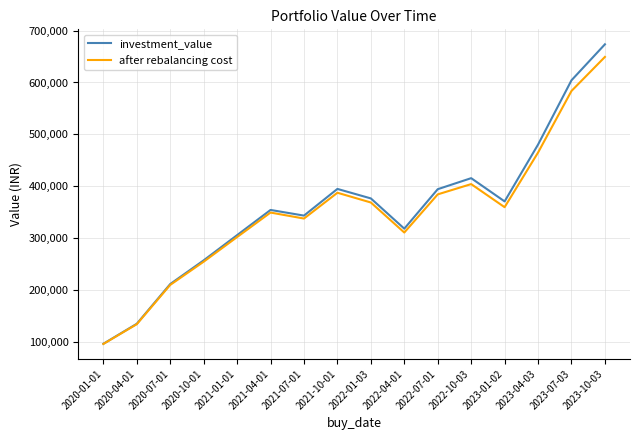

What is the average value of the investment_value series?

358674.4